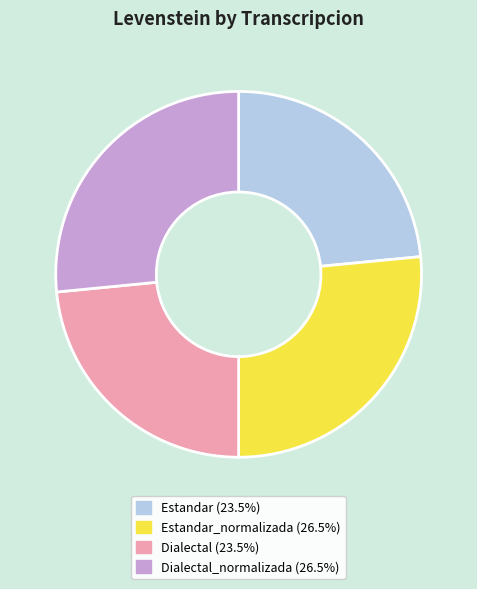

Is there a majority slice in this chart?

No